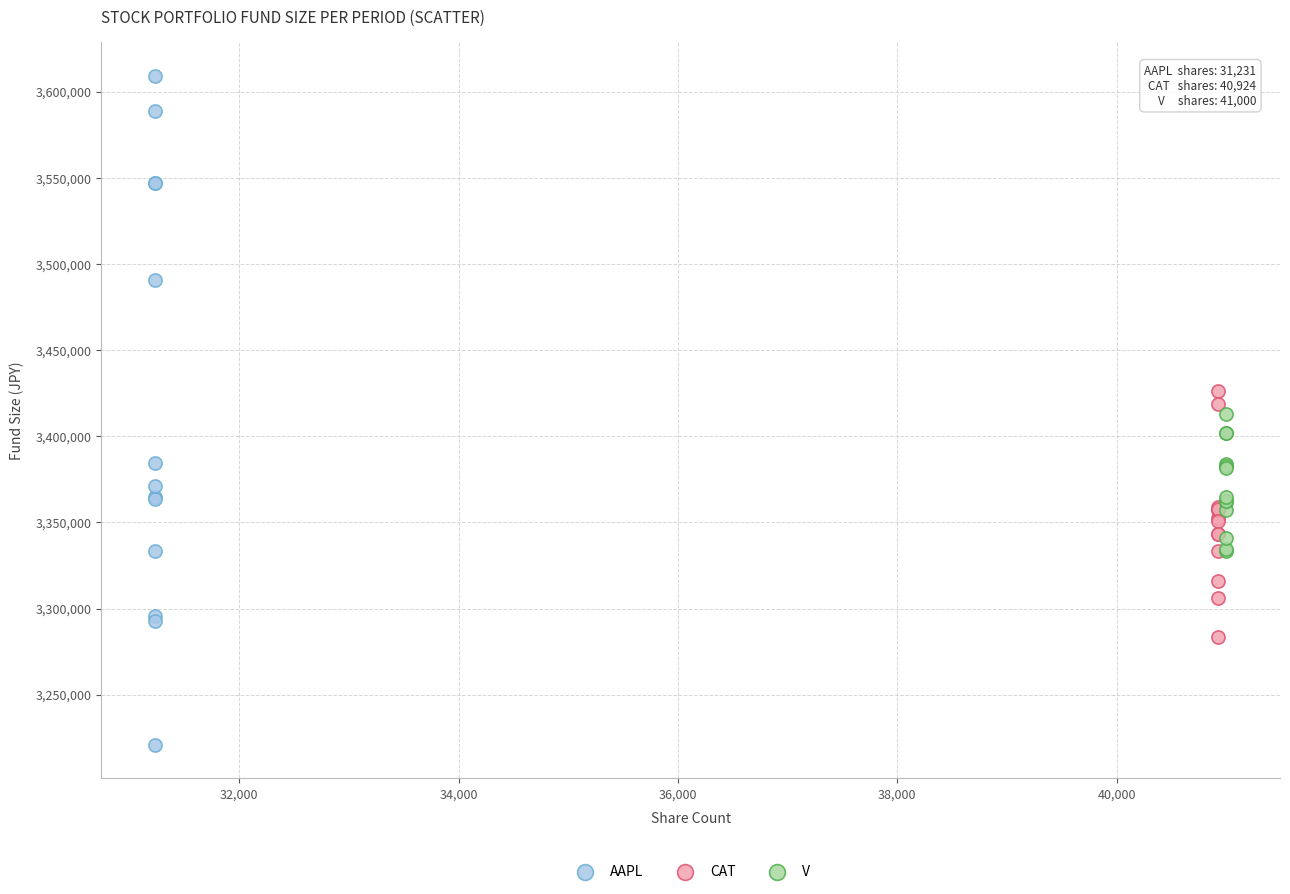

Which series has the largest Y range (max minus min)?

AAPL